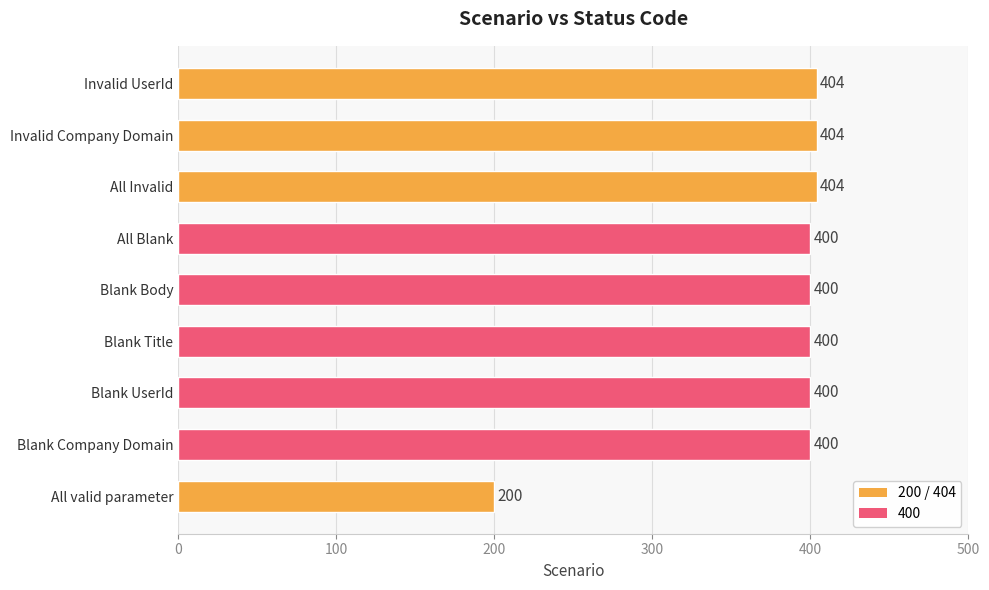

True or false: the data shows 95 at All valid parameter.

False